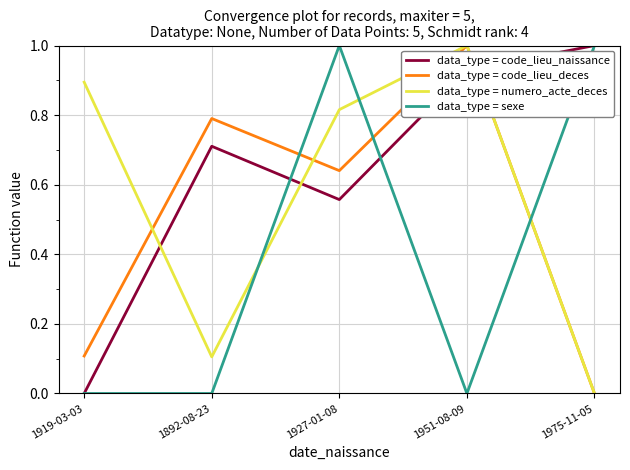

What is the maximum value shown in the chart?

1.0